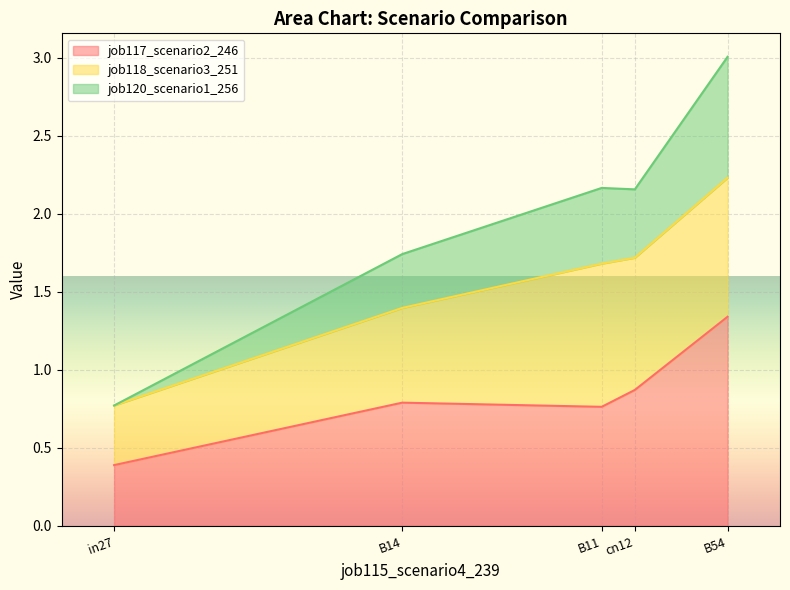

At which category is the sum across all series the highest?

B54